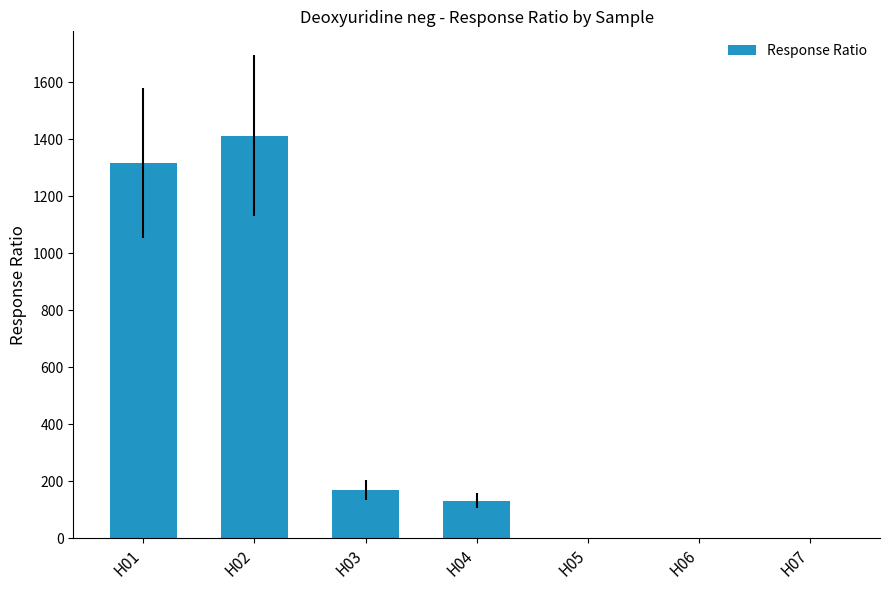

What is the greatest value displayed?

1411.8